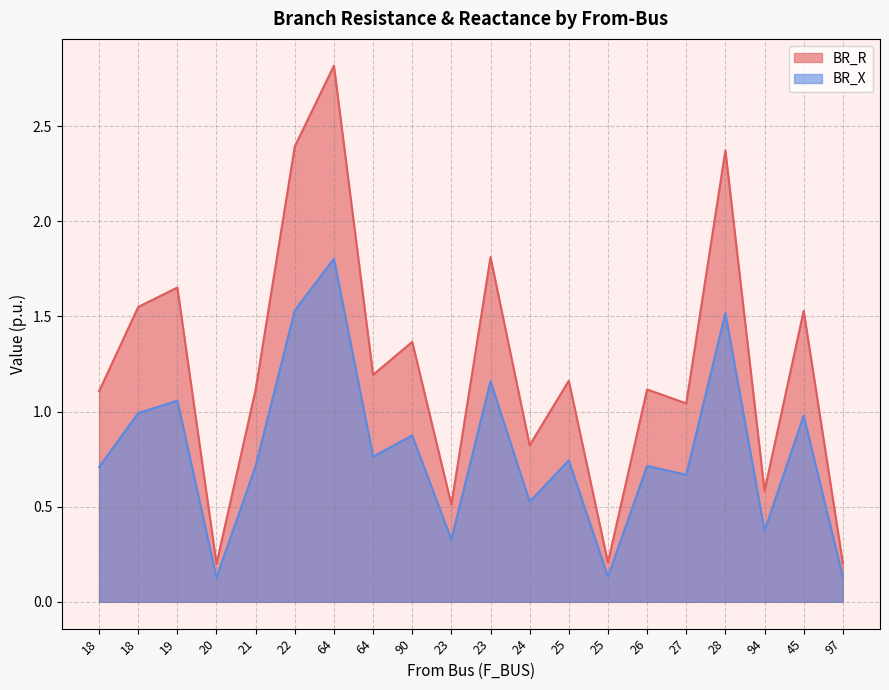

At how many categories does at least one series exceed 1?

14